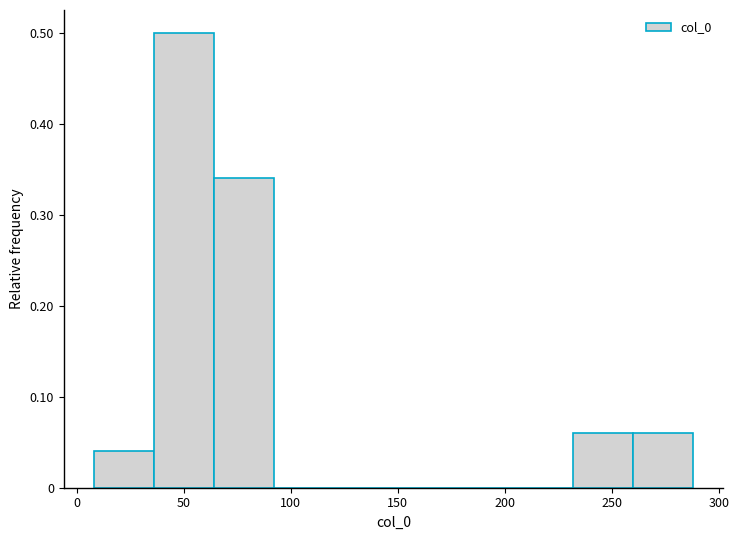

Reading left to right, list every bar in this chart as the range it spans on the x-axis followed by its height. Neither the bar edges nor the heights are printed on the chart, so give them approximately, as read against the axes.

8 to 36: 0.04
36 to 64: 0.50
64 to 92: 0.34
92 to 120: 0
120 to 148: 0
148 to 176: 0
176 to 204: 0
204 to 232: 0
232 to 260: 0.06
260 to 288: 0.06